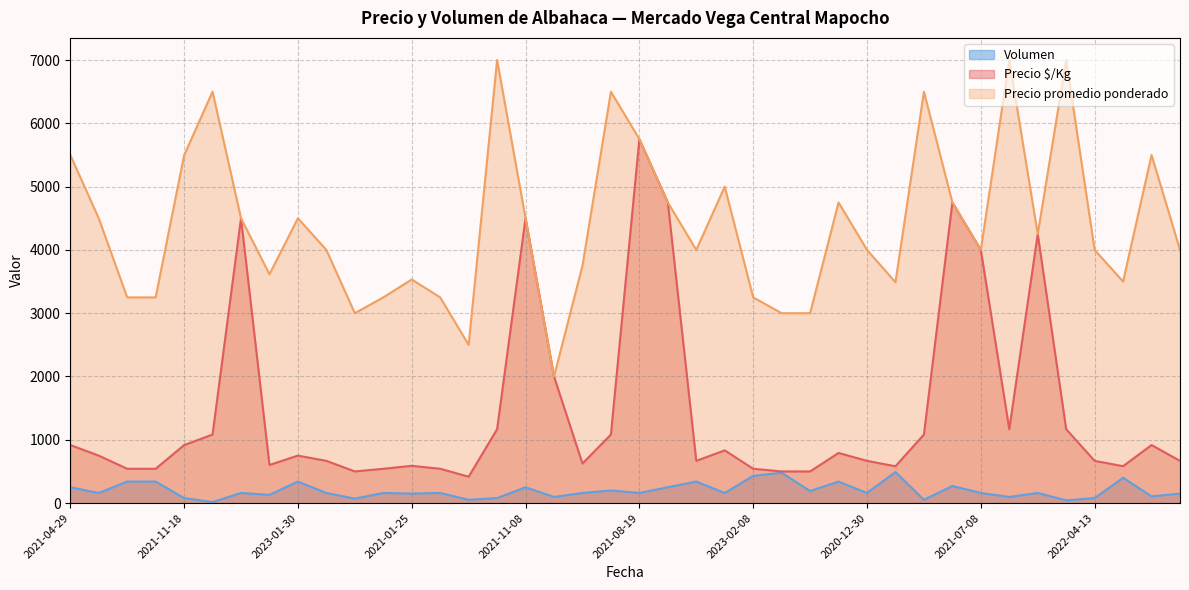

Rank the series by their maximum value, from highest to lowest.

Precio promedio ponderado, Precio $/Kg, Volumen